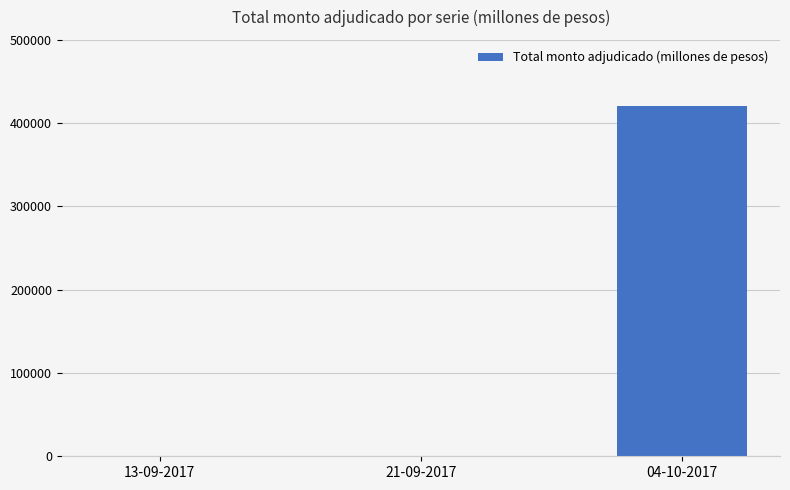

Which label corresponds to the largest value in the chart?

04-10-2017